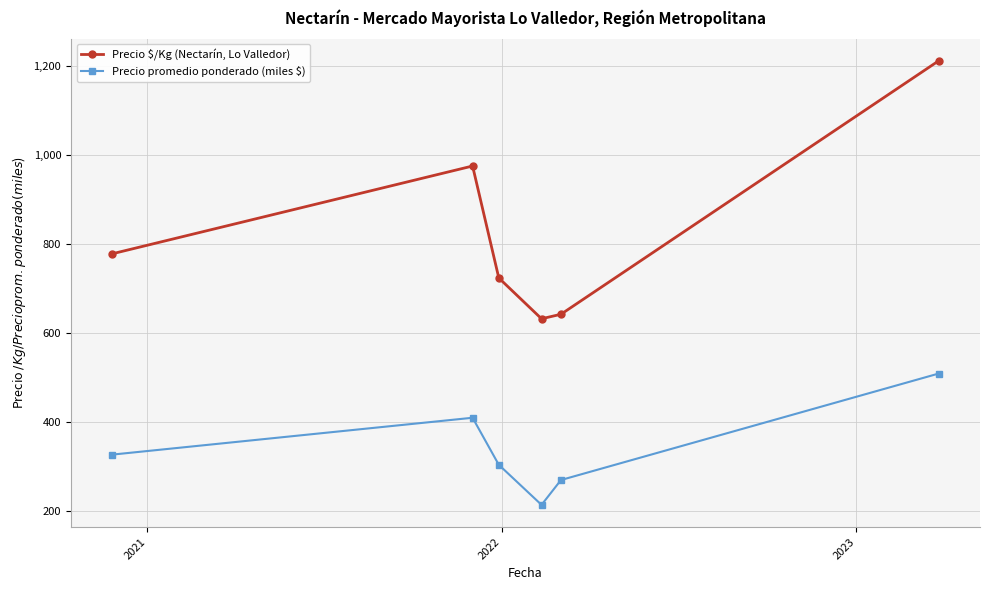

What is the average value of the Precio promedio ponderado (miles $) series?

339.2